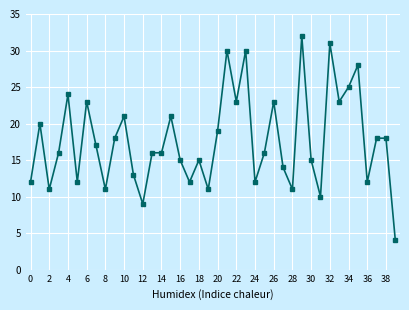

What is the smallest value displayed?

4